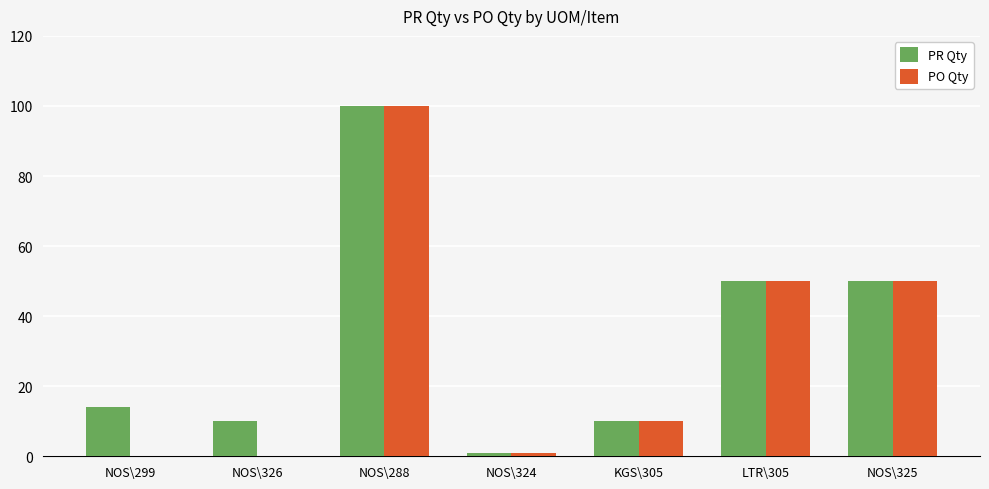

How many series are shown in this chart?

2